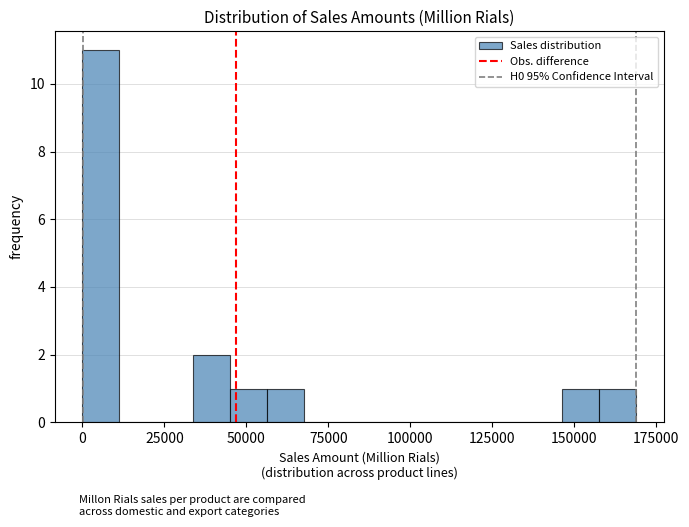

Read against the x-axis, roughly where is the centre of the tallest bar?

5000